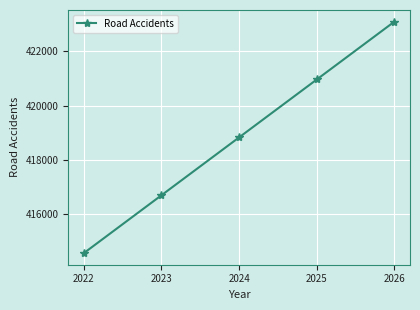

Count the number of data series in this chart.

1